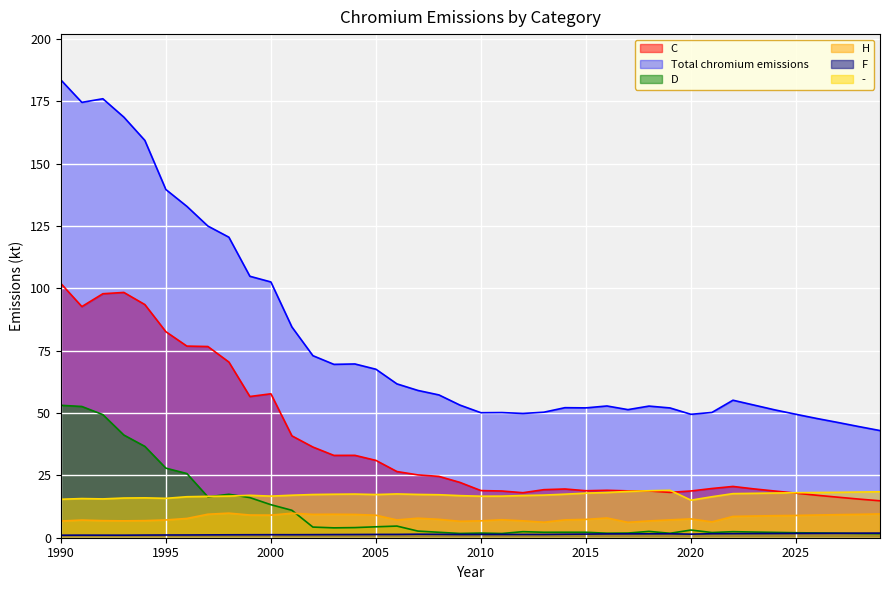

Which series has the largest total across all categories?

Total chromium emissions